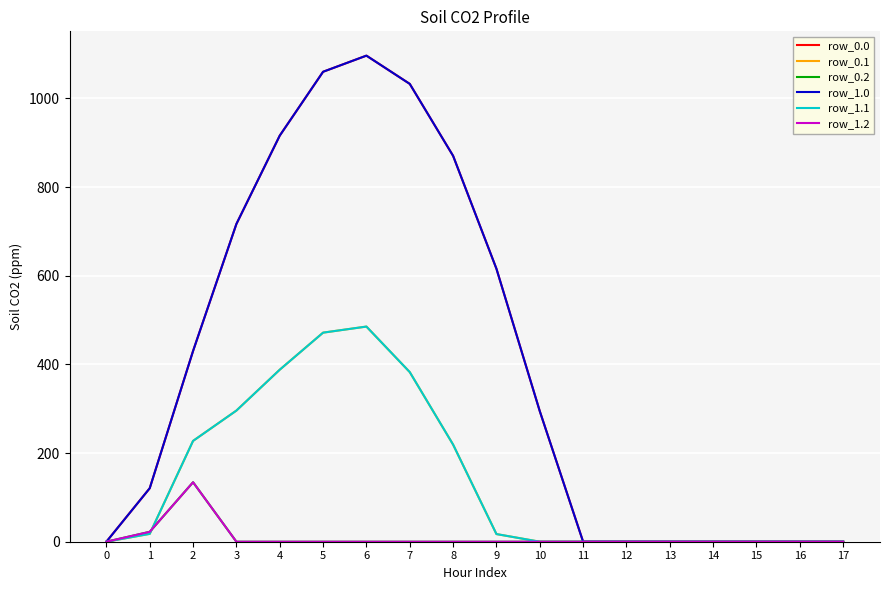

True or false: row_1.1 has more than 0 points higher than both neighbors.

True